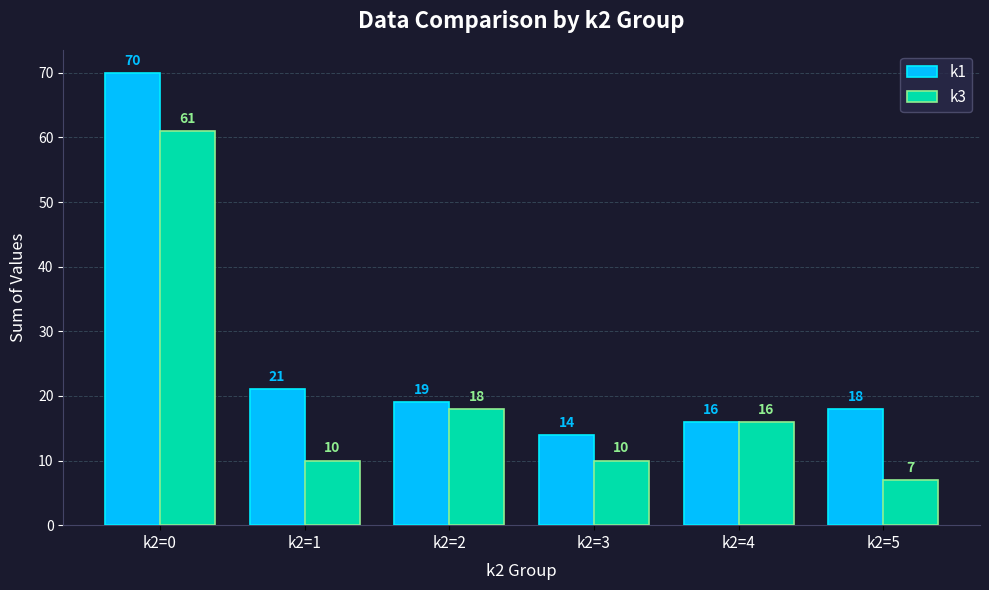

The value of k3 at k2=2 is 30. True or false?

False